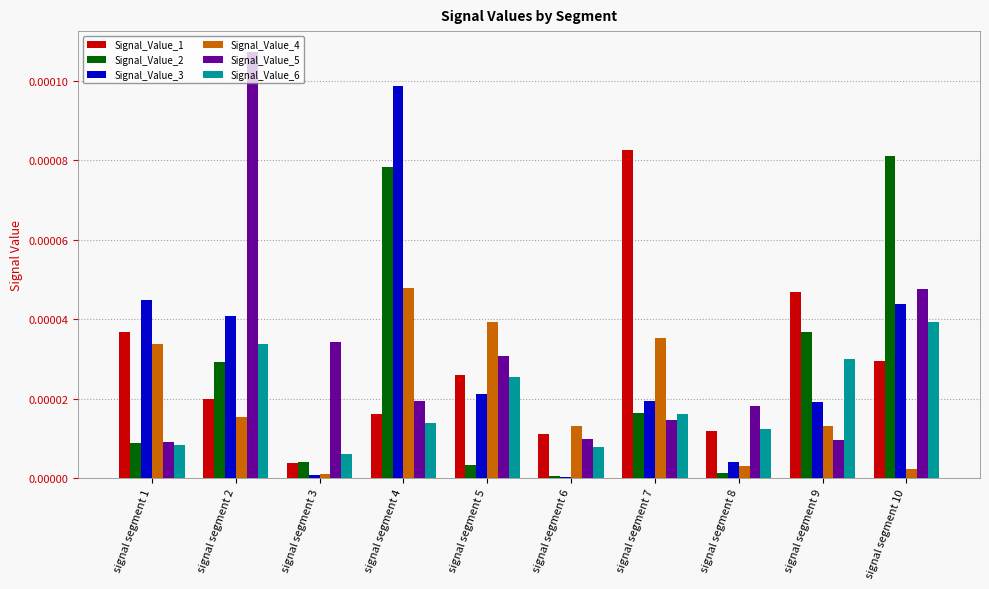

The value of Signal_Value_6 at signal segment 5 is 0.0. True or false?

True